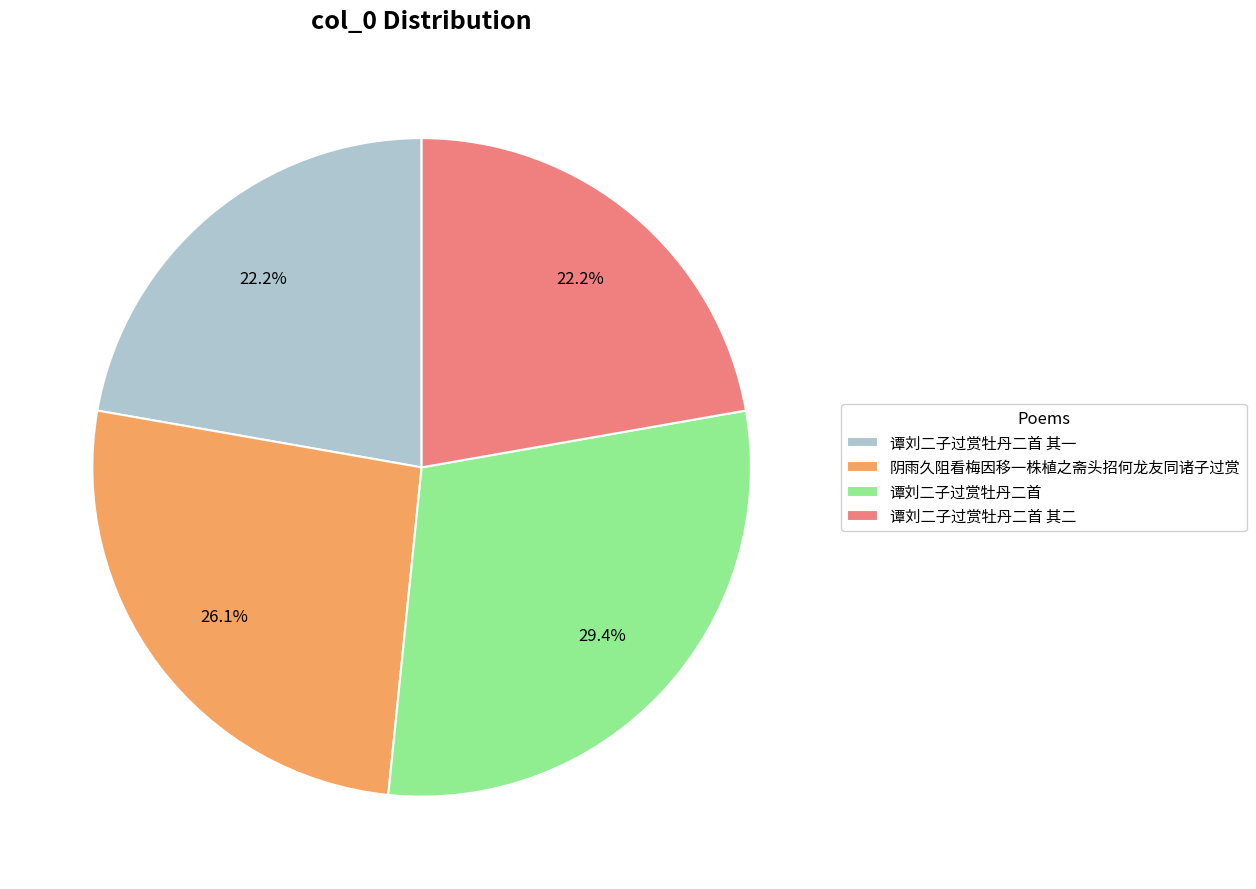

Which has a higher value, 阴雨久阻看梅因移一株植之斋头招何龙友同诸子过赏 or 谭刘二子过赏牡丹二首 其一?

阴雨久阻看梅因移一株植之斋头招何龙友同诸子过赏